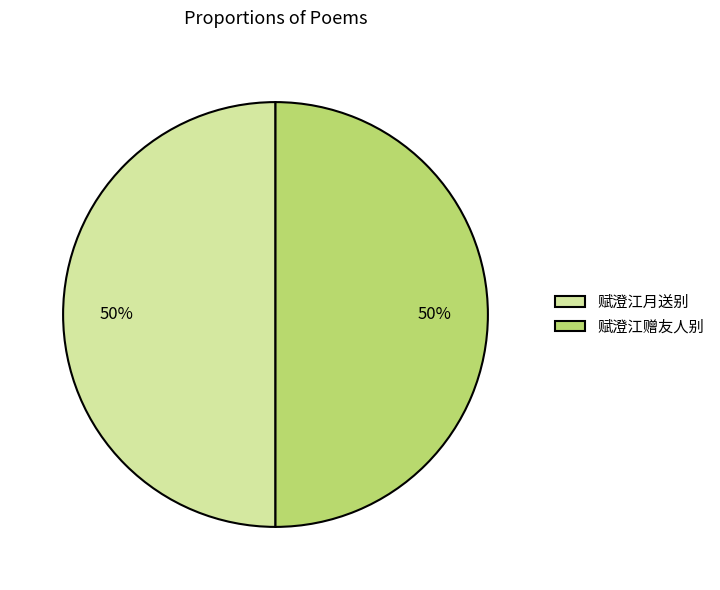

Count the number of slices in the pie.

2